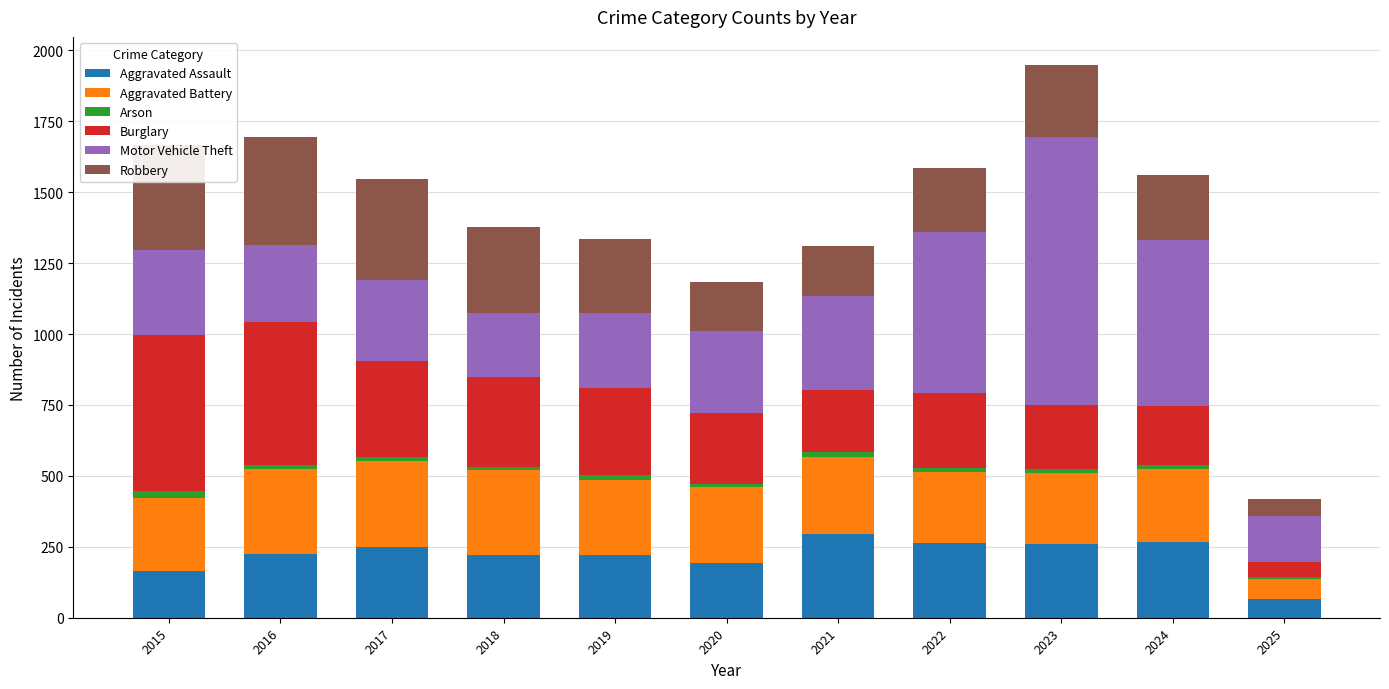

At which category is the sum across all series the highest?

2023